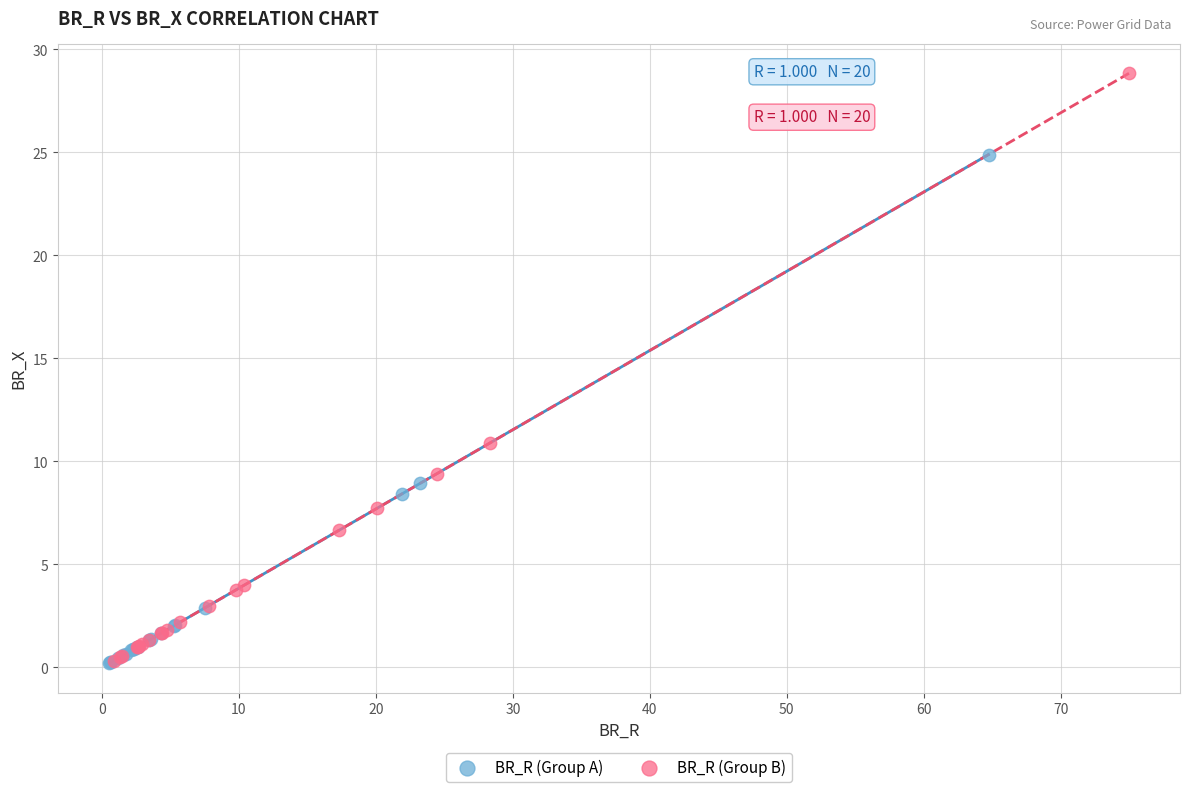

Which series reaches the maximum Y coordinate?

BR_R (Group B)